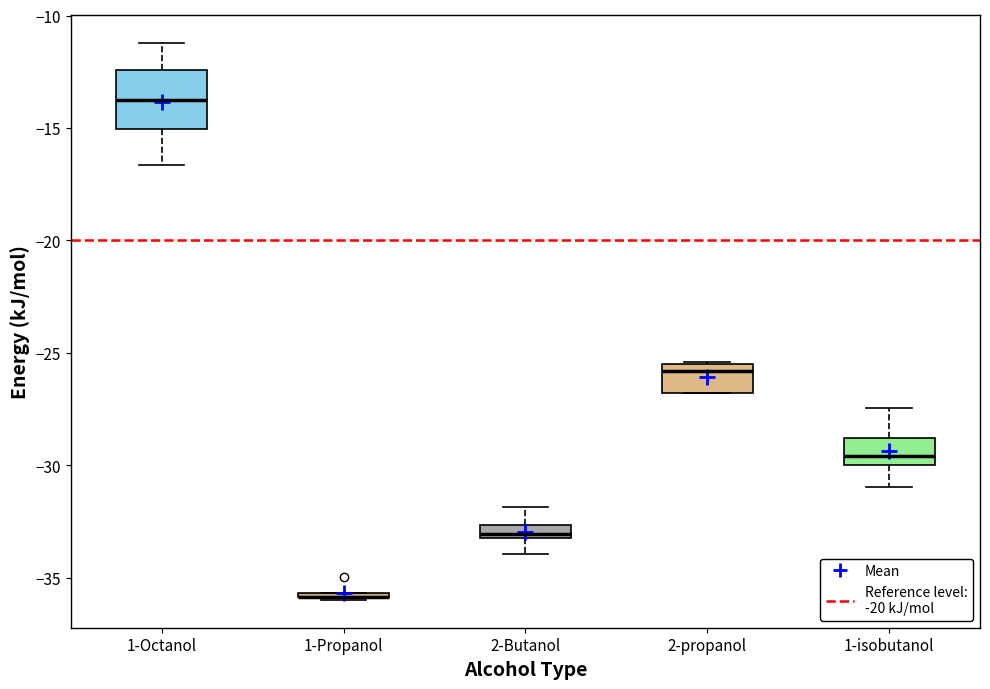

Where is the lower edge of the box for 1-Propanol on the y-axis? The values are not printed on the chart, so give them approximately, as read against the axis.

-36.0